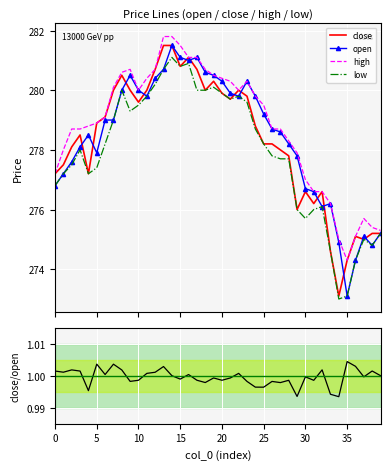

True or false: close and open intersect in this chart.

True